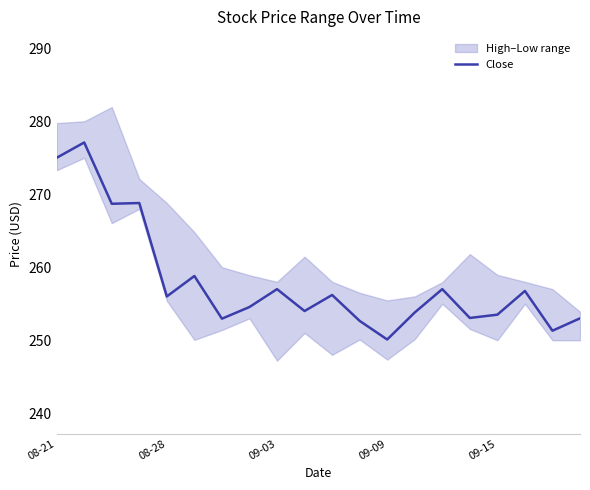

True or false: Close has a value of 57.6 at 09-09.

False